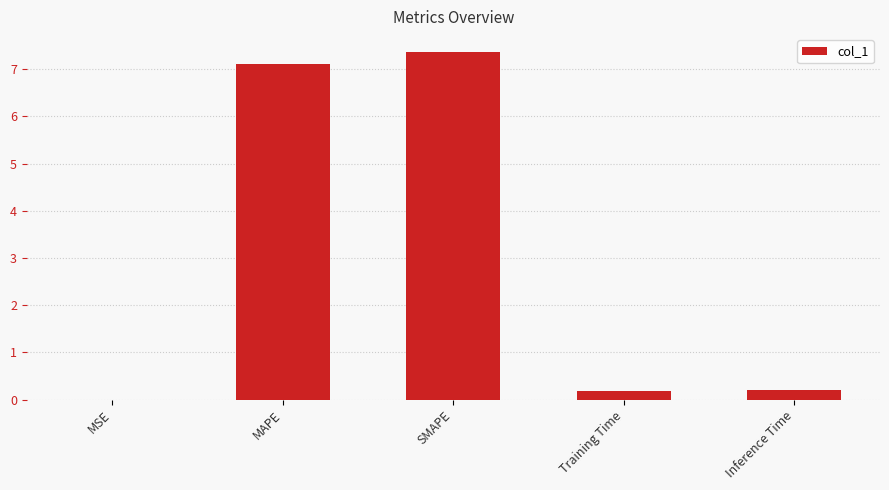

What is the ratio of the value at MAPE to the value at SMAPE?

1.0